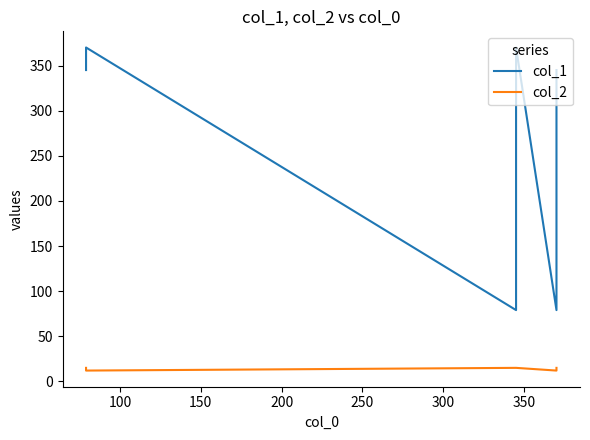

Between 100 and 200, which is larger?

100